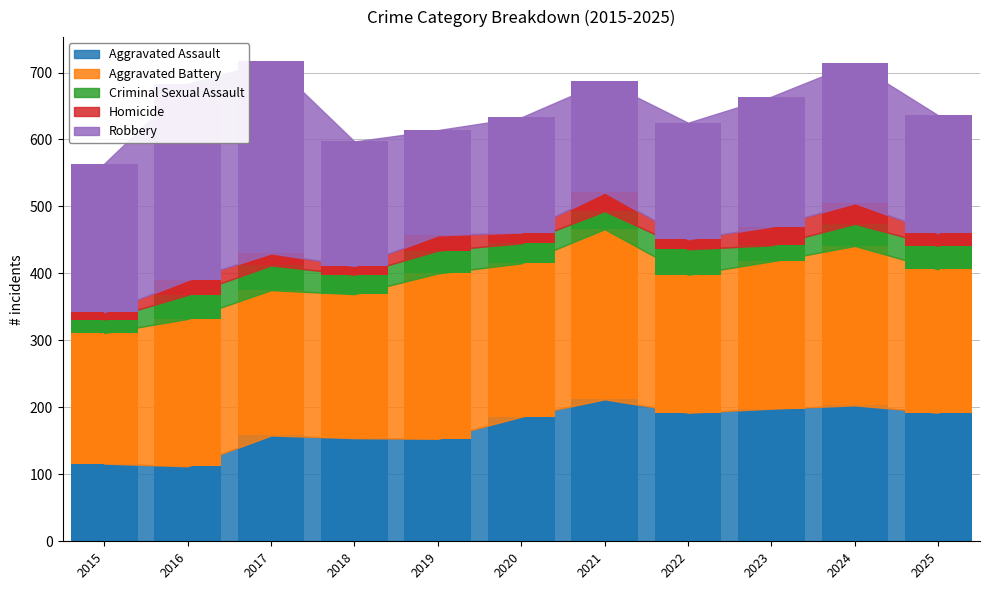

What is the difference between the highest and lowest values at 2017?

269